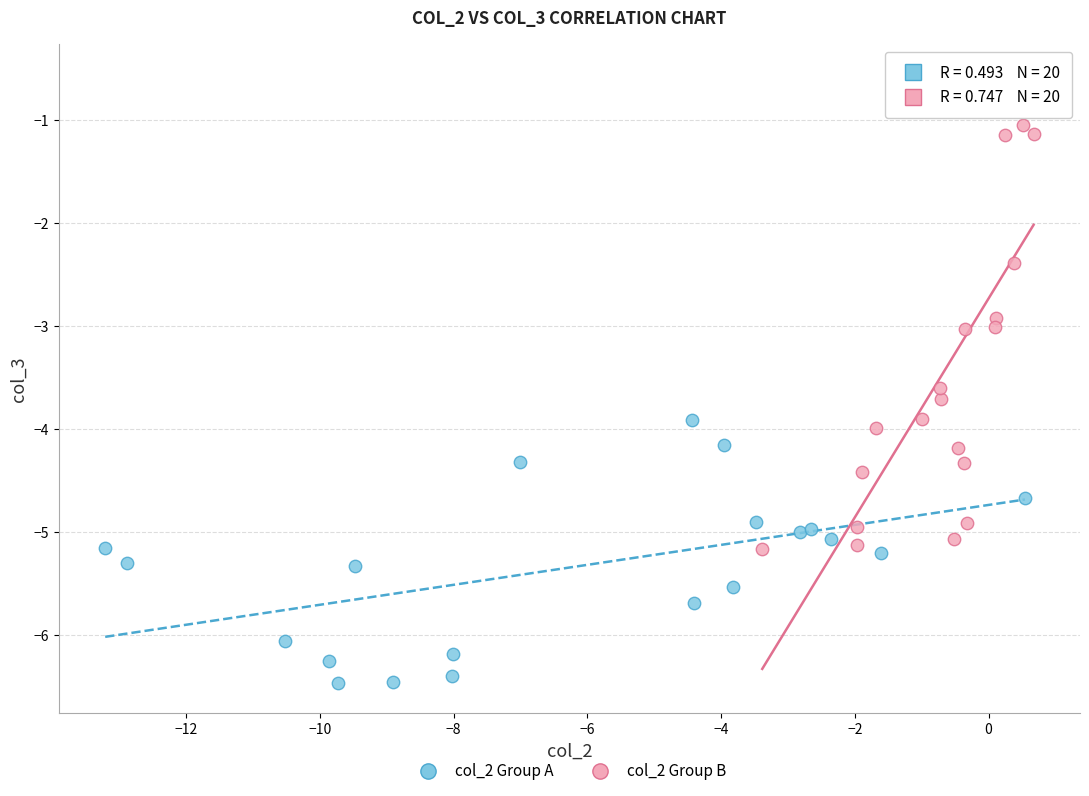

Which series reaches the maximum Y coordinate?

col_2 Group B